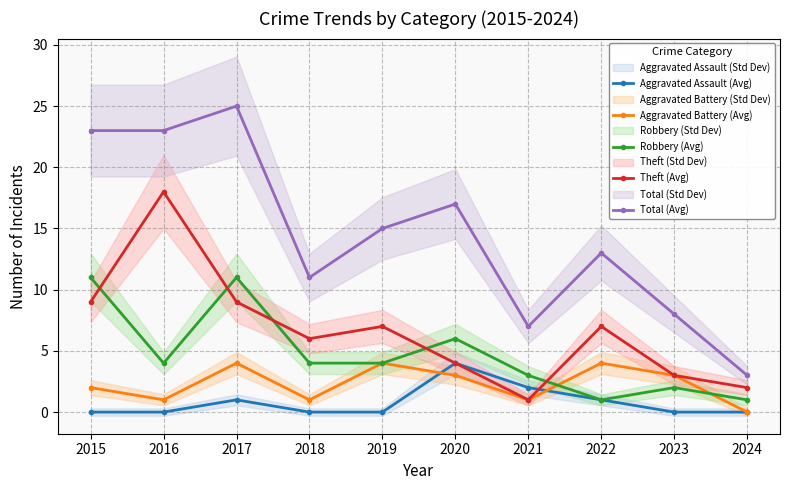

Rank the series by their maximum value, from lowest to highest.

Aggravated Assault (Avg), Aggravated Battery (Avg), Robbery (Avg), Theft (Avg), Total (Avg)